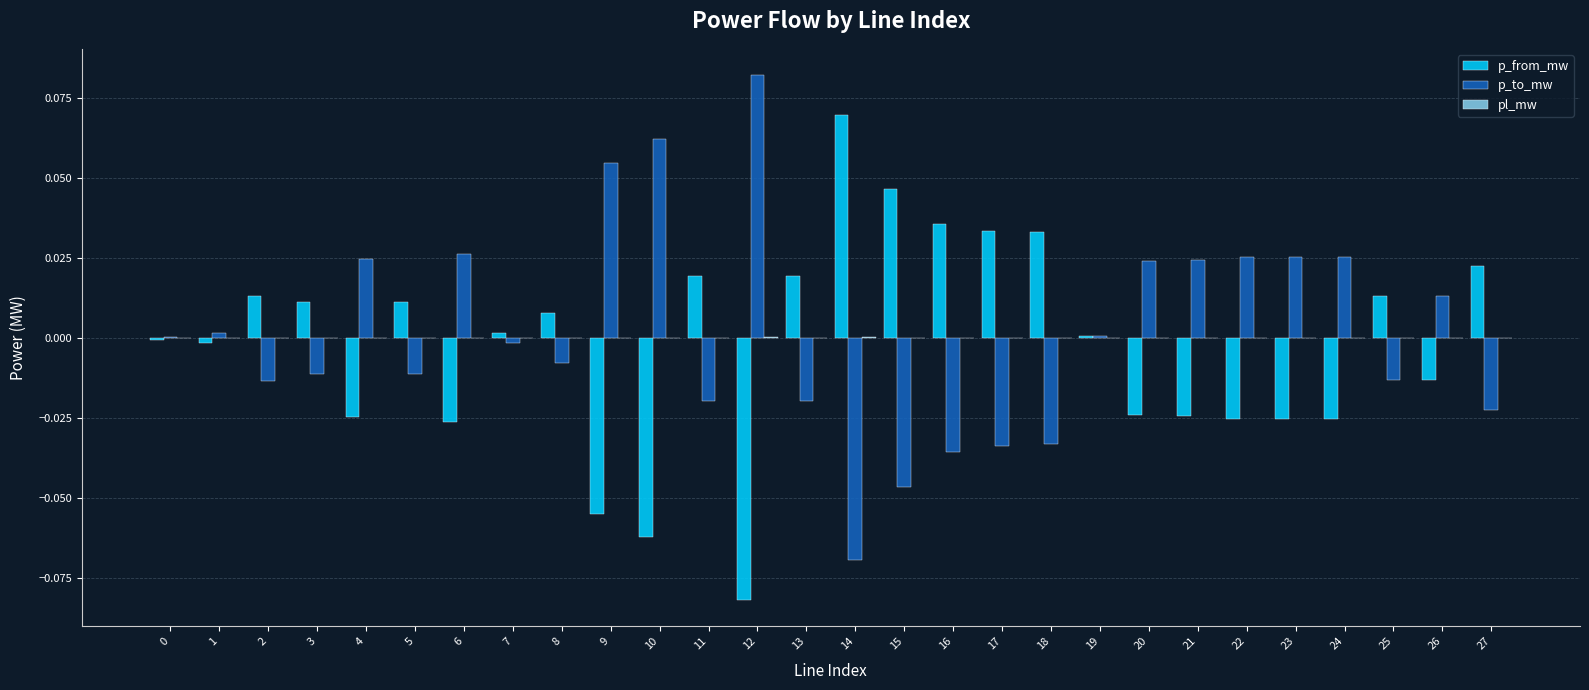

True or false: p_to_mw has a value of -0.0 at 13.

True